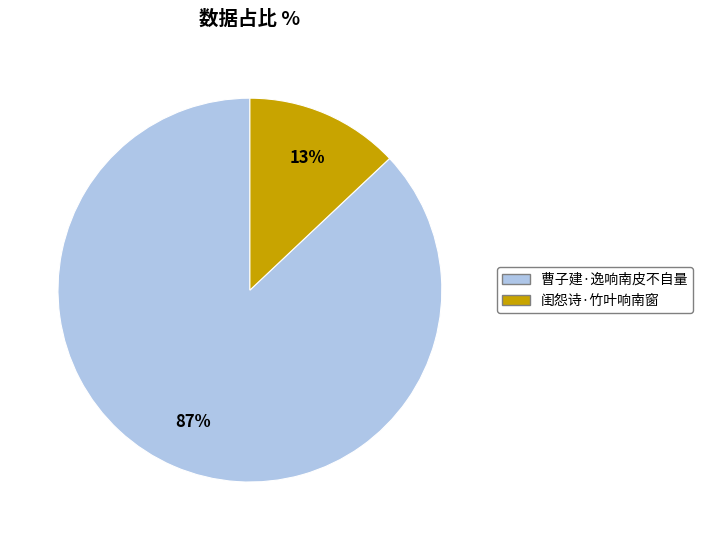

Which category has the biggest portion of the pie?

曹子建·逸响南皮不自量